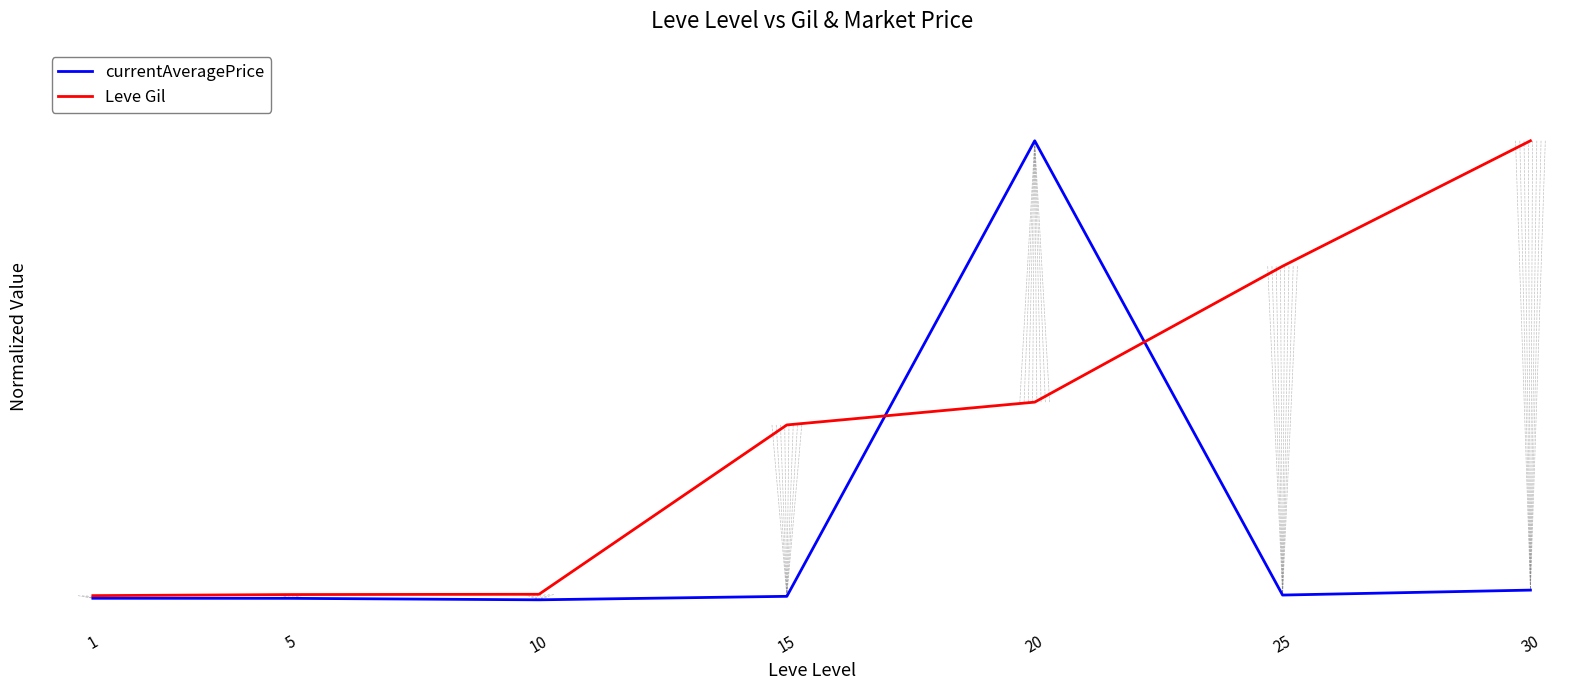

Rank the series by their average value, from highest to lowest.

Leve Gil, currentAveragePrice